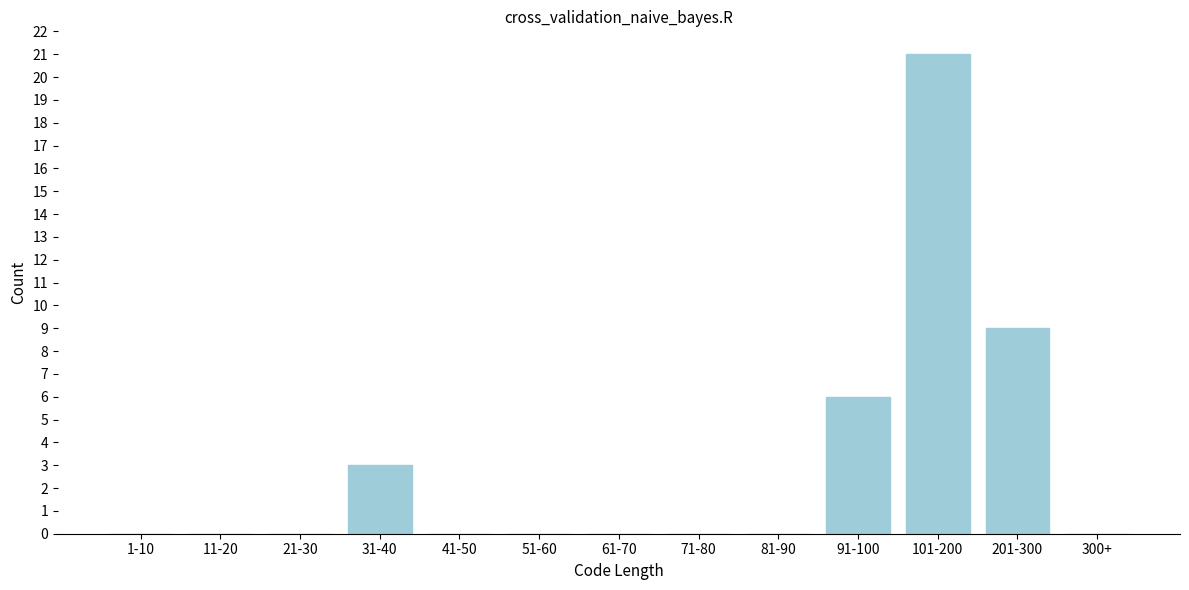

Reading right to left, list all the values displayed in this chart.

300+=0	201-300=9	101-200=21	91-100=6	81-90=0	71-80=0	61-70=0	51-60=0	41-50=0	31-40=3	21-30=0	11-20=0	1-10=0